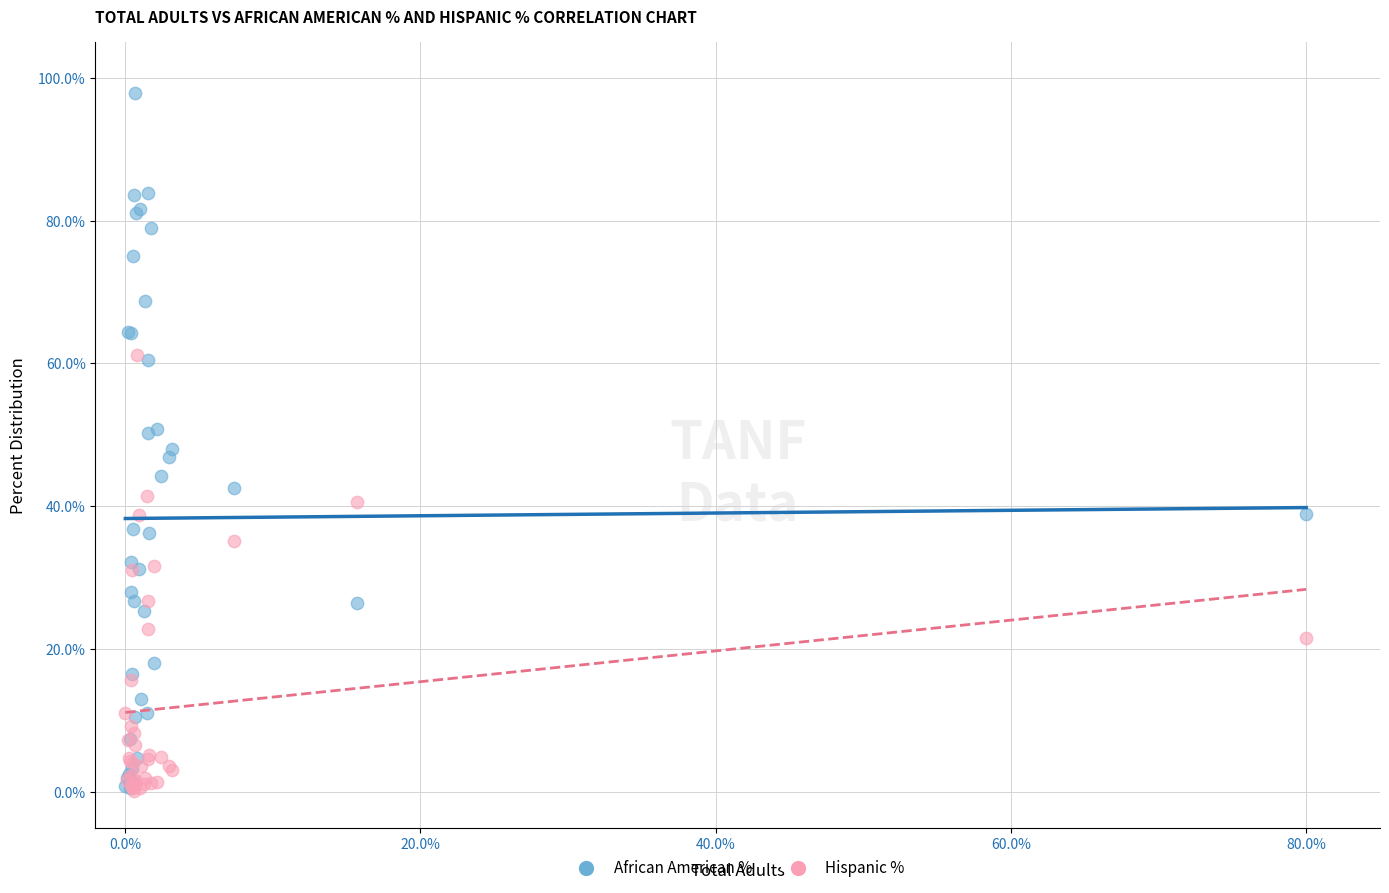

What are all the series names shown in the legend?

African American %, Hispanic %